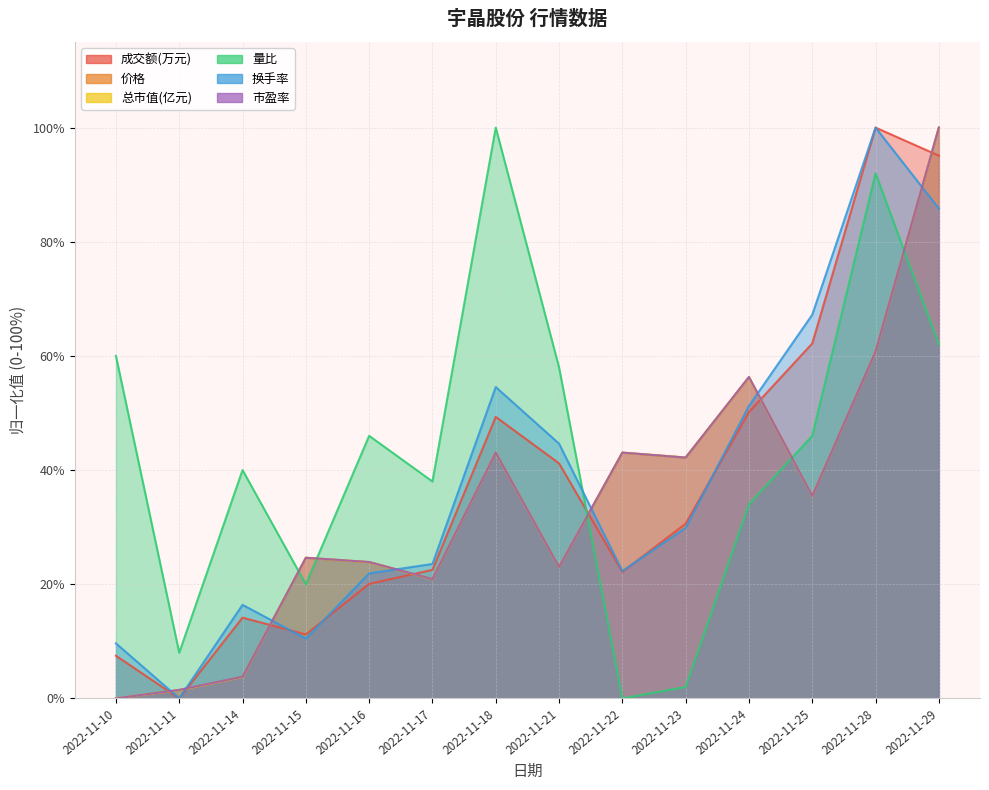

Which label corresponds to the largest value in the chart?

2022-11-28